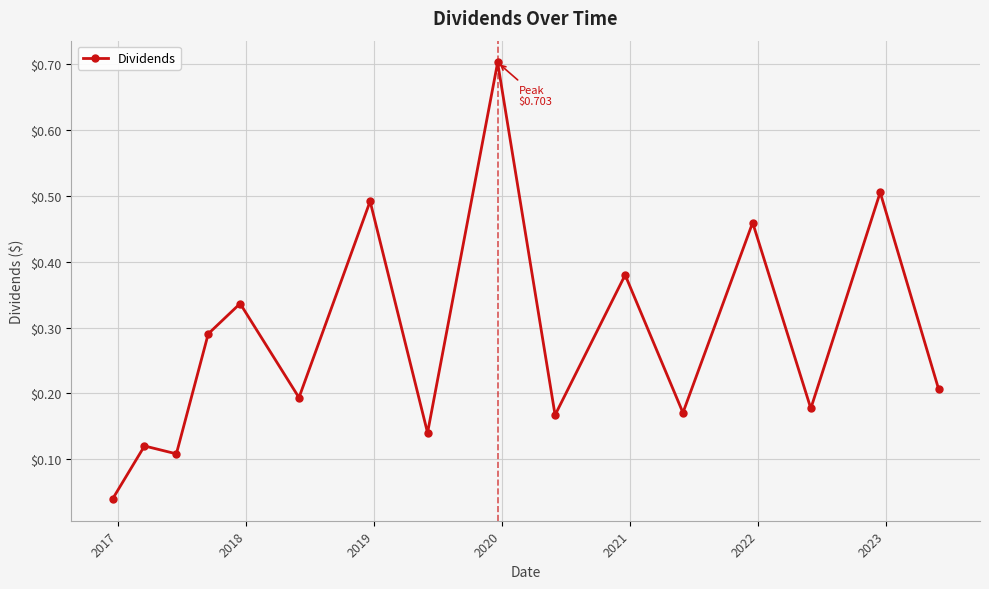

What is the difference between the maximum and second lowest values?

0.6